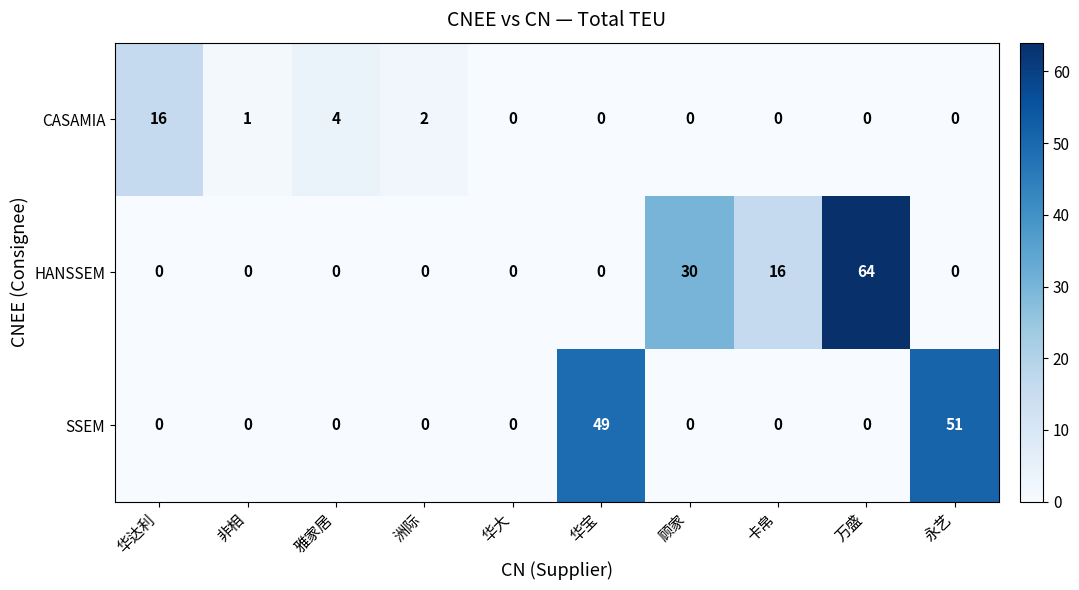

Which label corresponds to the largest value in the chart?

万盛